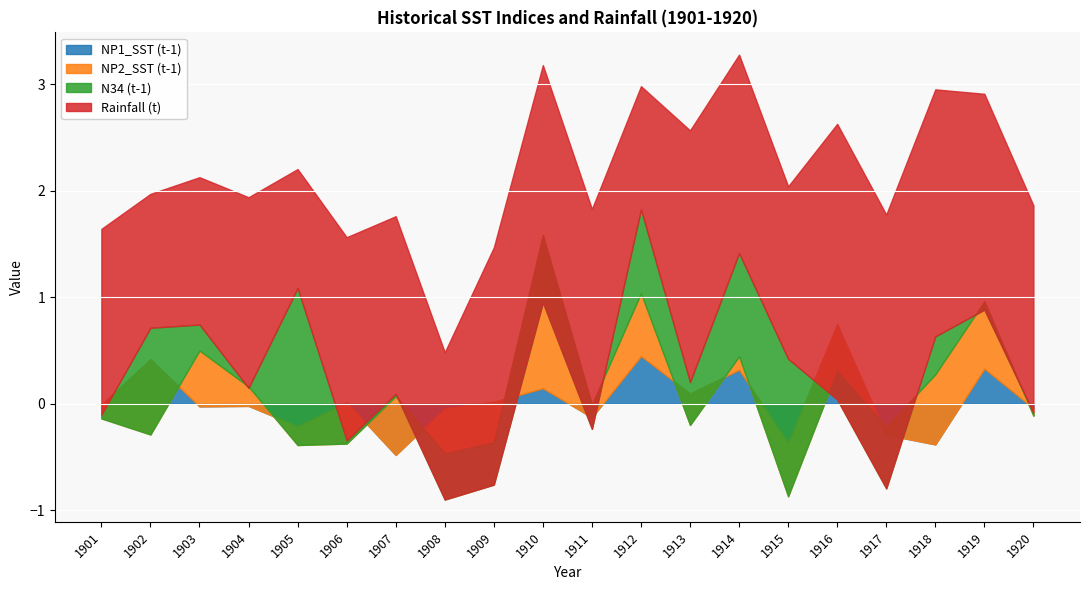

What is the difference between the NP1_SST (t-1) values at 1904 and 1913?

0.1